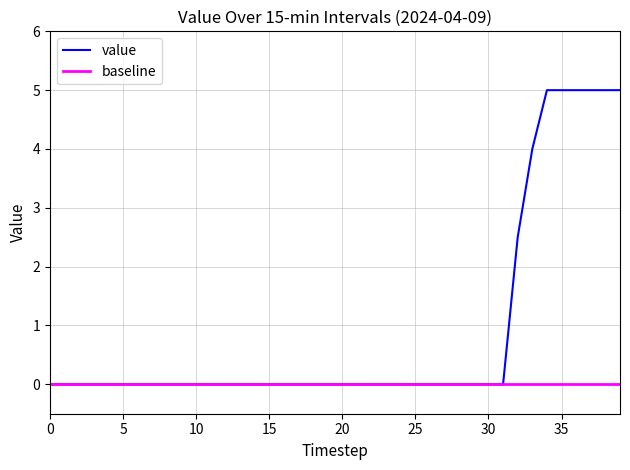

Rank the series by their maximum value, from highest to lowest.

value, baseline